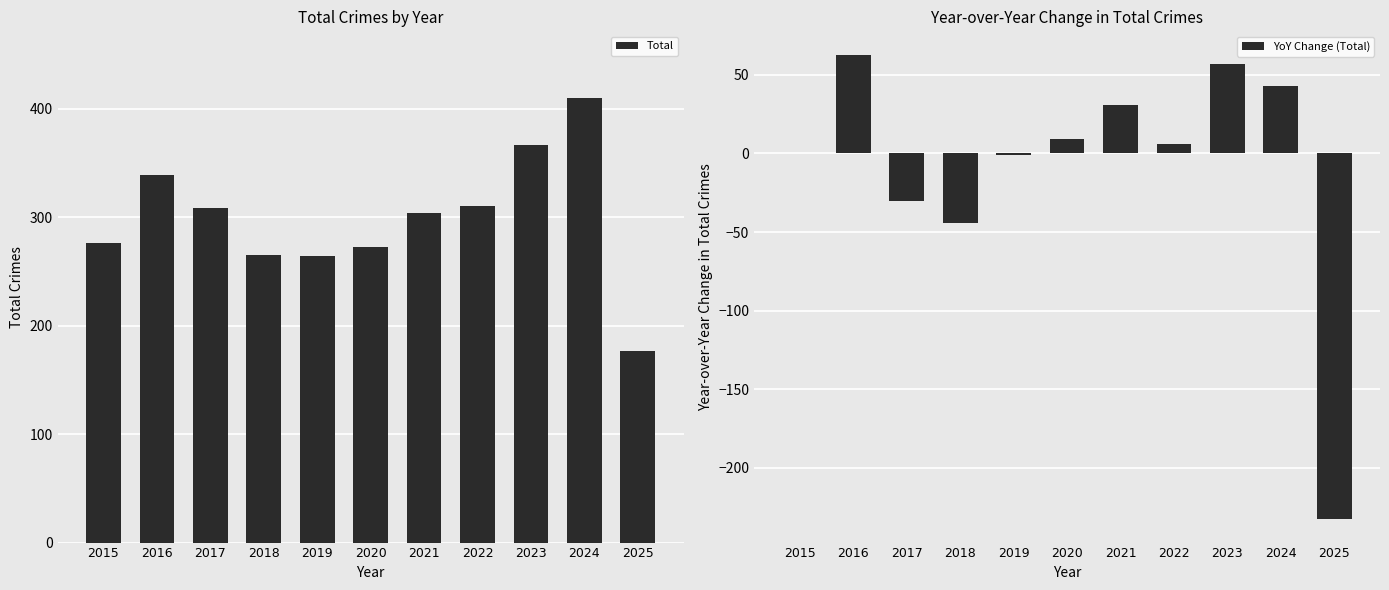

List the series in order of their overall mean, lowest first.

YoY Change (Total), Total